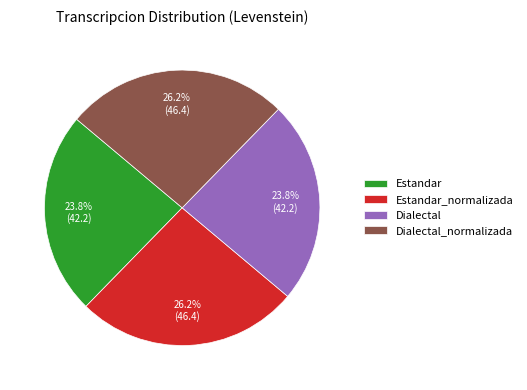

How many segments does this pie chart have?

4